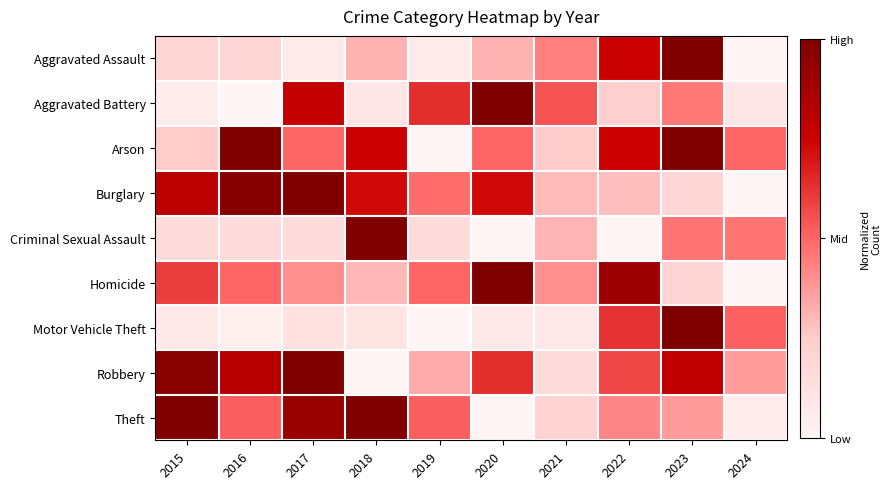

Reading left to right, what are all the values shown in this chart?

Aggravated Assault: 2015=0.2	2016=0.2	2017=0.1	2018=0.3	2019=0.1	2020=0.3	2021=0.4	2022=0.8	2023=1.0	2024=0.0
Aggravated Battery: 2015=0.0	2016=0.0	2017=0.8	2018=0.1	2019=0.6	2020=1.0	2021=0.5	2022=0.2	2023=0.5	2024=0.1
Arson: 2015=0.2	2016=1.0	2017=0.5	2018=0.8	2019=0.0	2020=0.5	2021=0.2	2022=0.8	2023=1.0	2024=0.5
Burglary: 2015=0.8	2016=1.0	2017=1.0	2018=0.7	2019=0.5	2020=0.7	2021=0.3	2022=0.3	2023=0.2	2024=0.0
Criminal Sexual Assault: 2015=0.2	2016=0.2	2017=0.2	2018=1.0	2019=0.2	2020=0.0	2021=0.3	2022=0.0	2023=0.5	2024=0.5
Homicide: 2015=0.6	2016=0.5	2017=0.4	2018=0.3	2019=0.5	2020=1.0	2021=0.4	2022=0.9	2023=0.2	2024=0.0
Motor Vehicle Theft: 2015=0.1	2016=0.0	2017=0.1	2018=0.1	2019=0.0	2020=0.1	2021=0.1	2022=0.6	2023=1.0	2024=0.5
Robbery: 2015=1.0	2016=0.8	2017=1.0	2018=0.0	2019=0.3	2020=0.6	2021=0.2	2022=0.6	2023=0.8	2024=0.4
Theft: 2015=1.0	2016=0.5	2017=0.9	2018=1.0	2019=0.5	2020=0.0	2021=0.2	2022=0.4	2023=0.4	2024=0.1